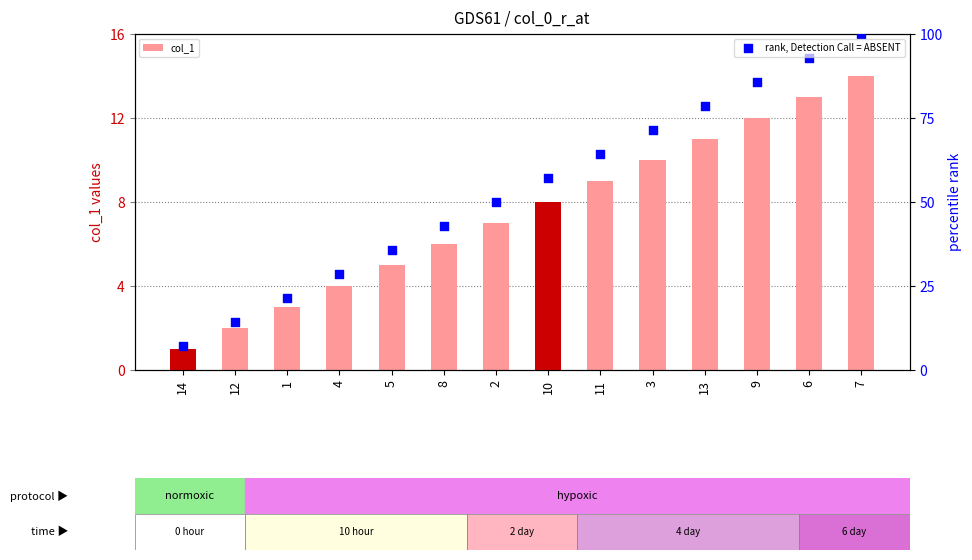

At how many categories does at least one series exceed 13?

13